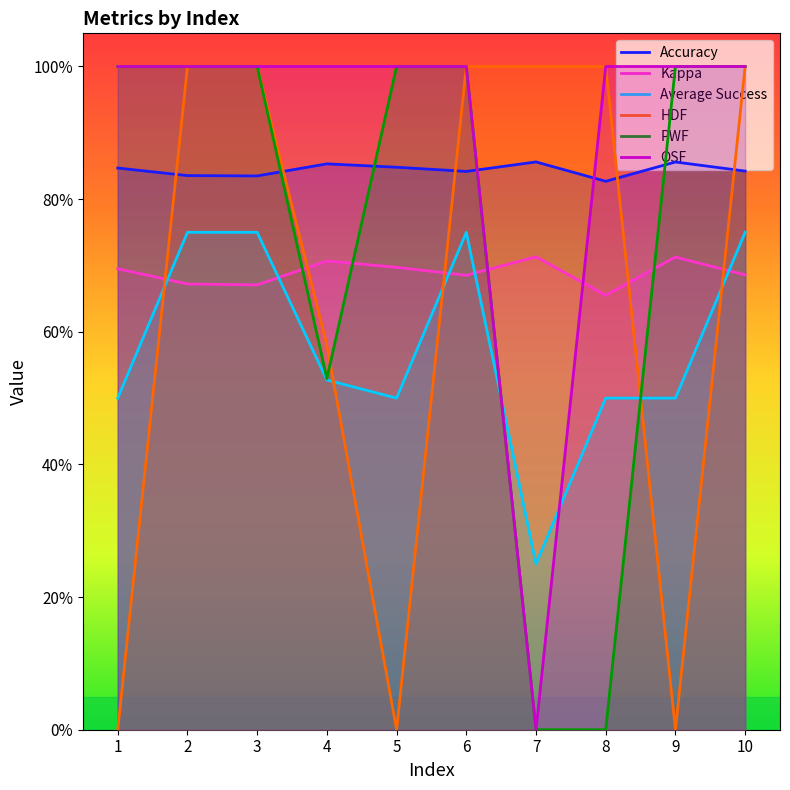

How many Accuracy values are between 0 and 1?

10